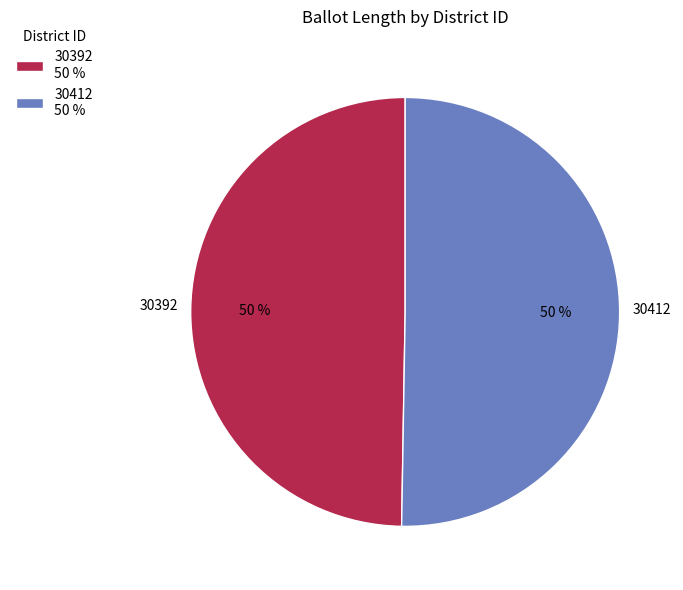

Approximately how many times larger is the value at 30412 50 % compared to 30392 50 %?

1.0